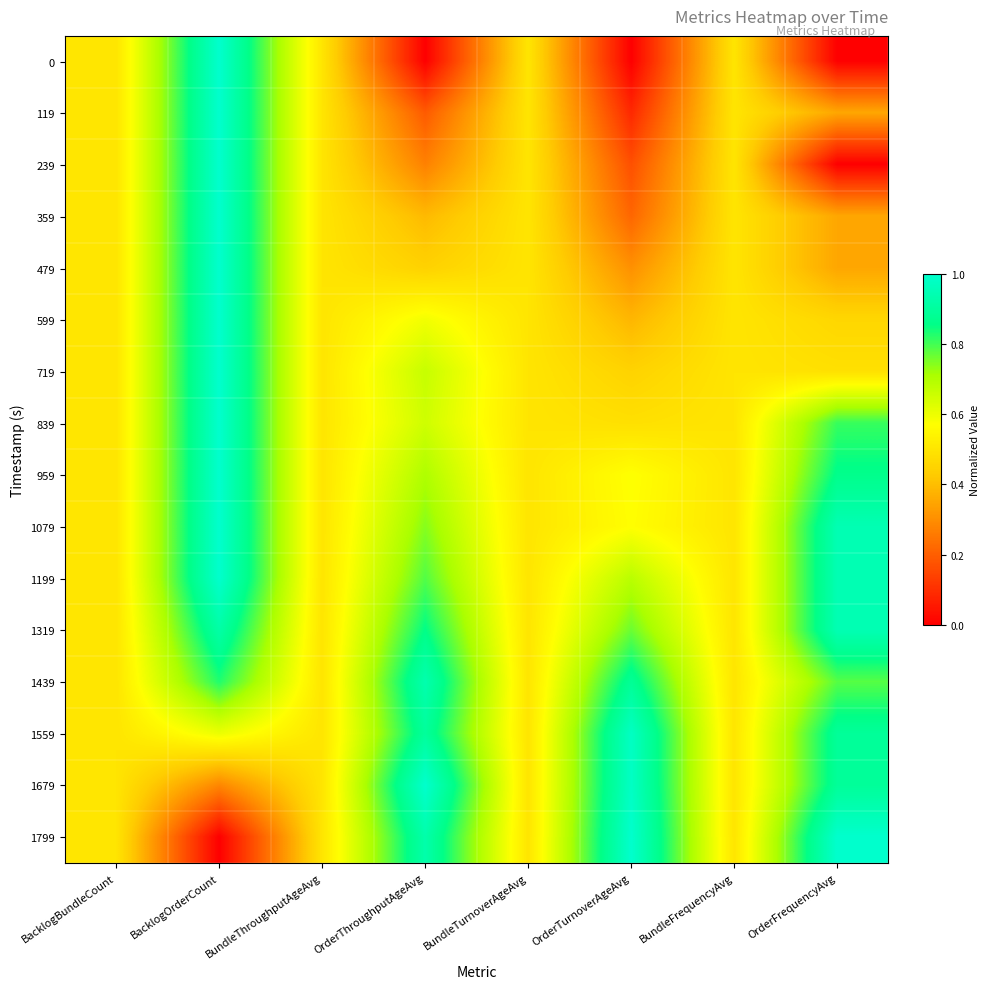

What is the total value across all series at BacklogOrderCount?

13.6